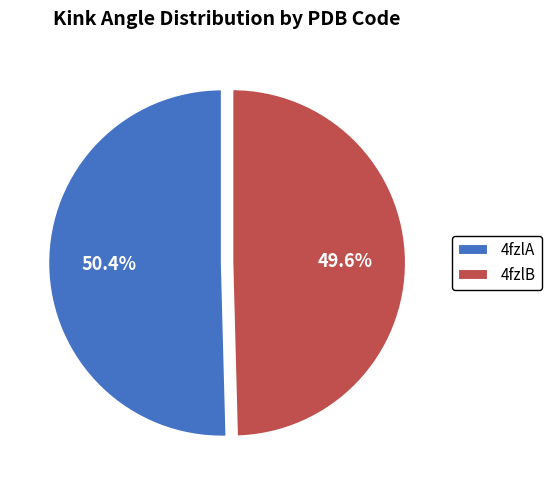

To the nearest percent, what percentage of the pie is 4fzlA?

50%